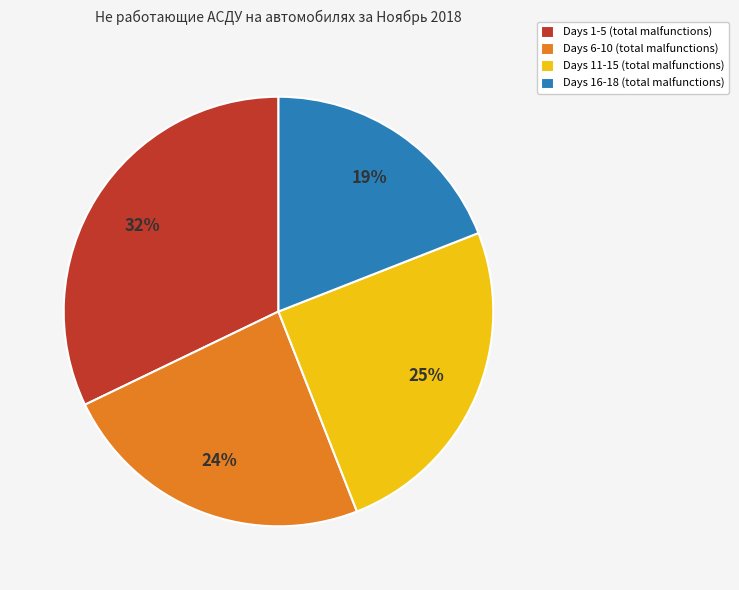

Rank the categories by value from highest to lowest.

Days 1-5 (total malfunctions), Days 11-15 (total malfunctions), Days 6-10 (total malfunctions), Days 16-18 (total malfunctions)